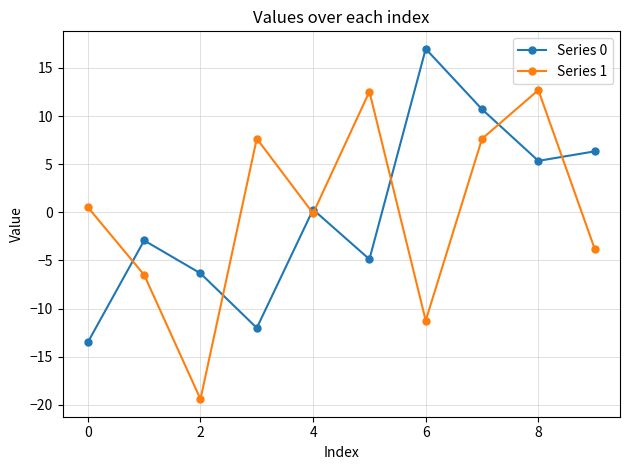

What are all the series names shown in the legend?

Series 0, Series 1